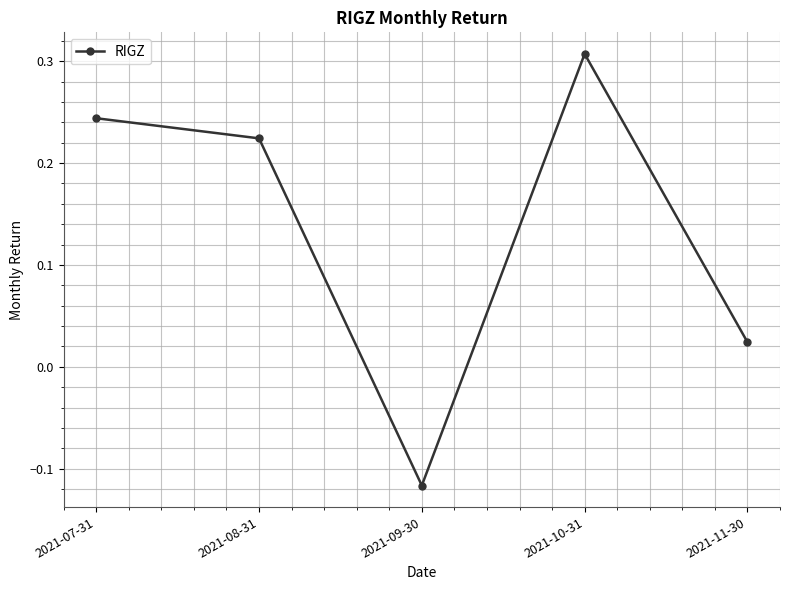

Count the number of categories in the chart.

5